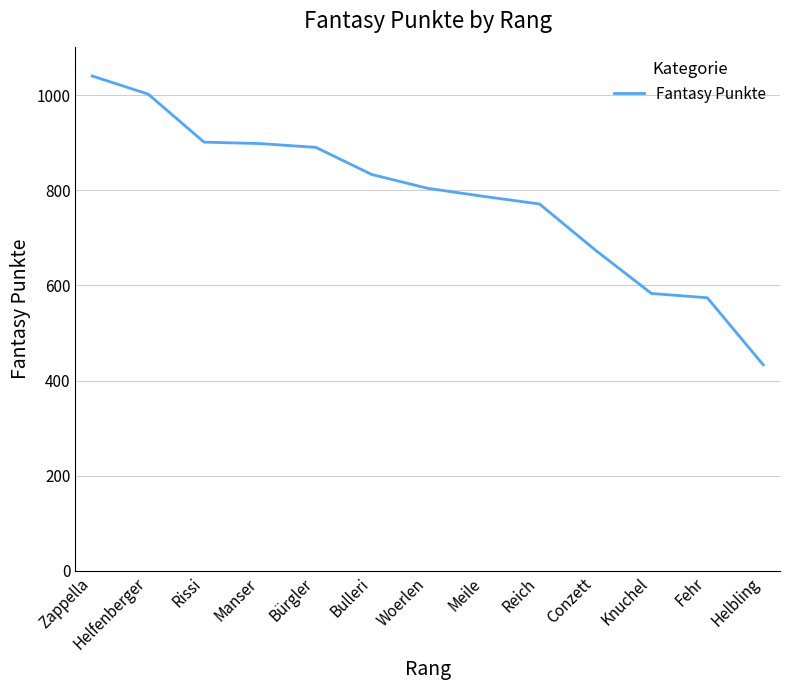

What is the smallest value displayed?

433